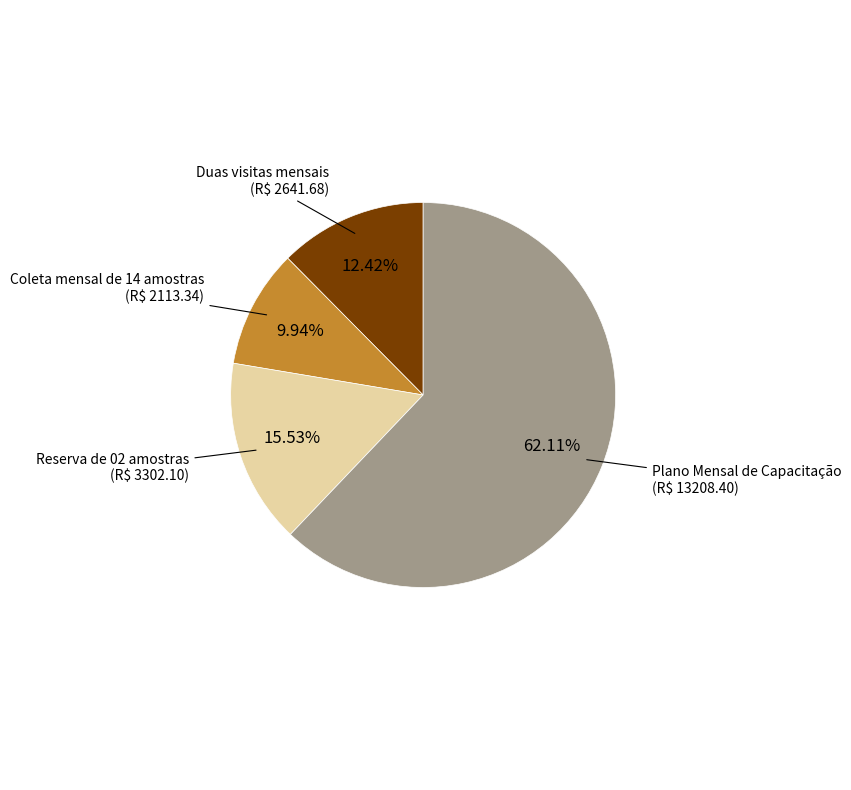

What percentage do Coleta mensal de 14 amostras and Reserva de 02 amostras together represent?

25.5%